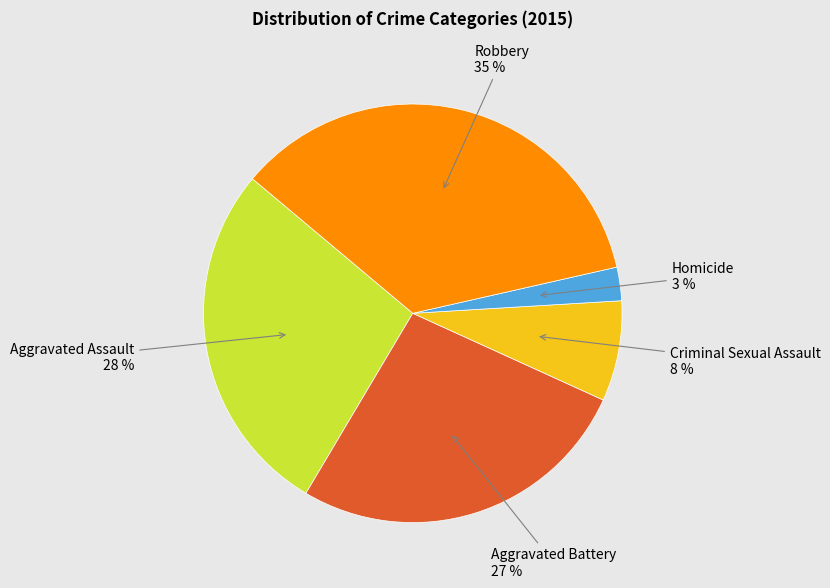

Is there any slice that represents more than half of the pie?

No